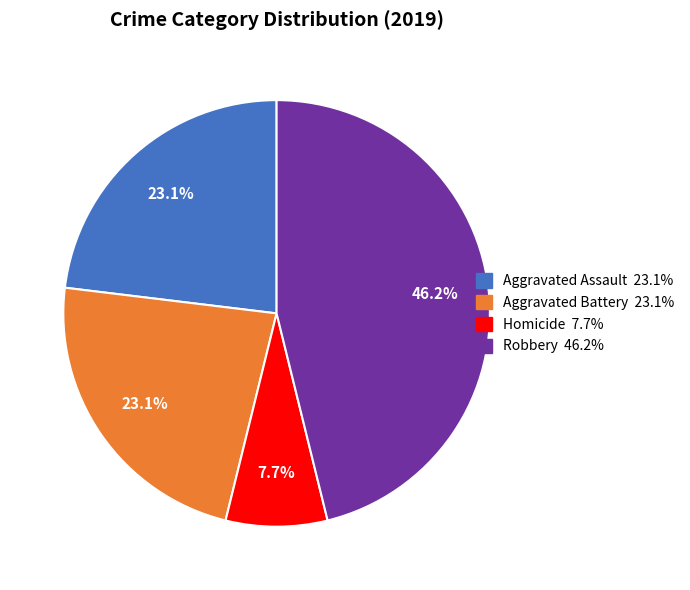

To the nearest percent, what is the difference between the largest and smallest slice percentages?

38%